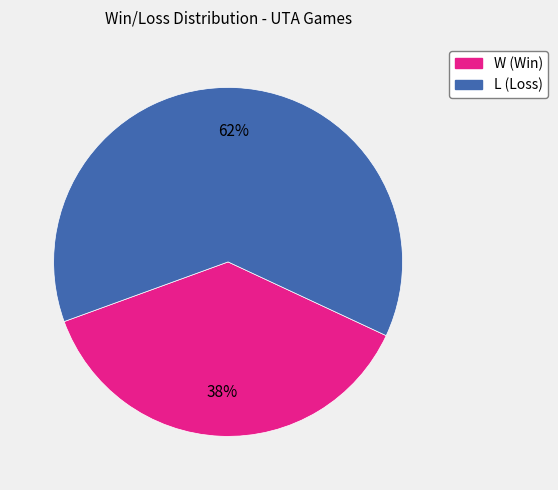

Is the sum of L and W greater than half?

Yes